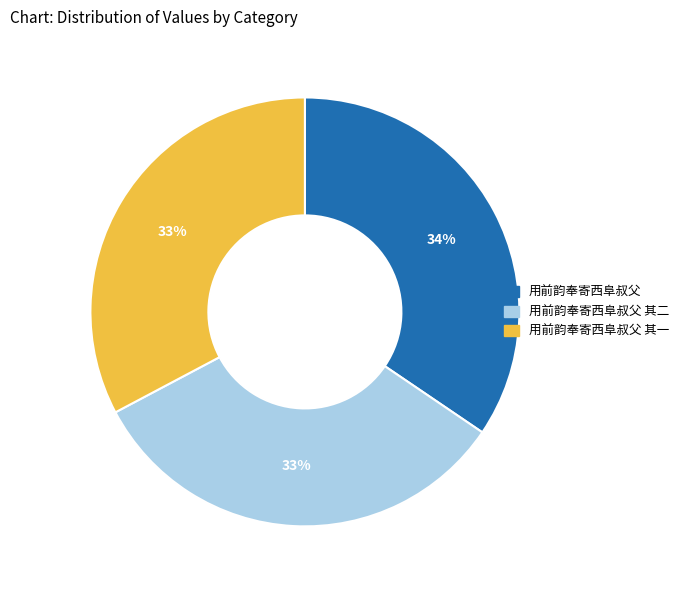

Is there any slice that represents more than half of the pie?

No